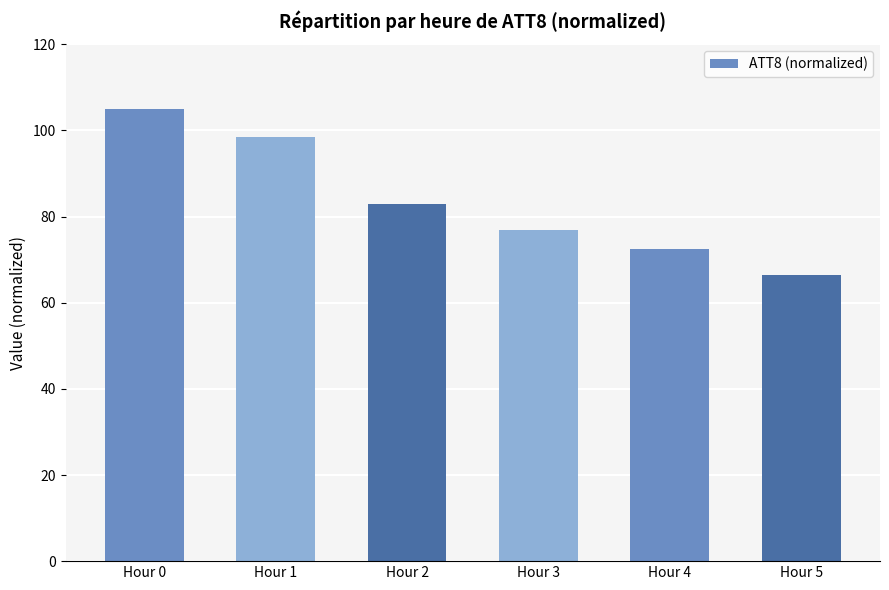

Where does the data first go above 83?

Hour 0